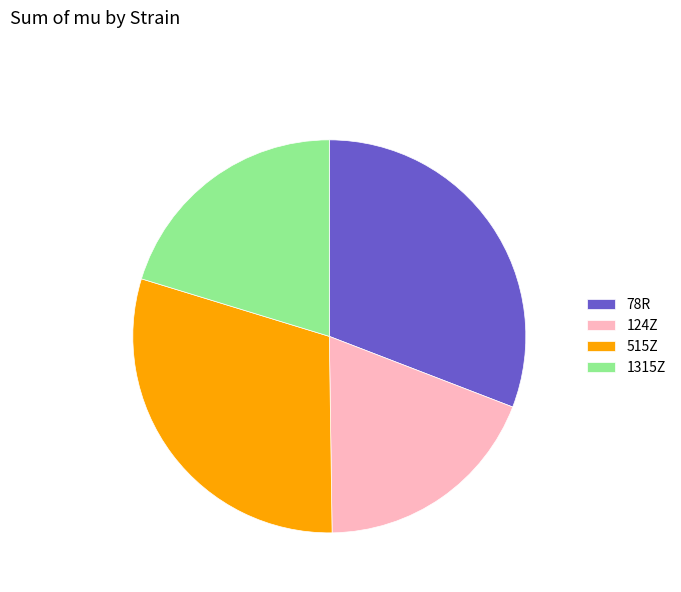

Which has a higher value, 124Z or 515Z?

515Z